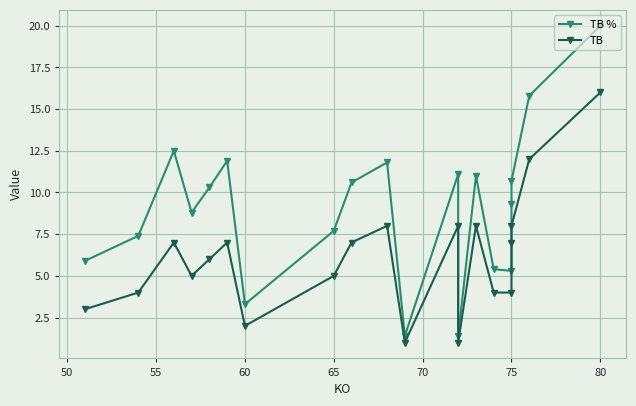

List the series in order of their overall mean, highest first.

TB %, TB